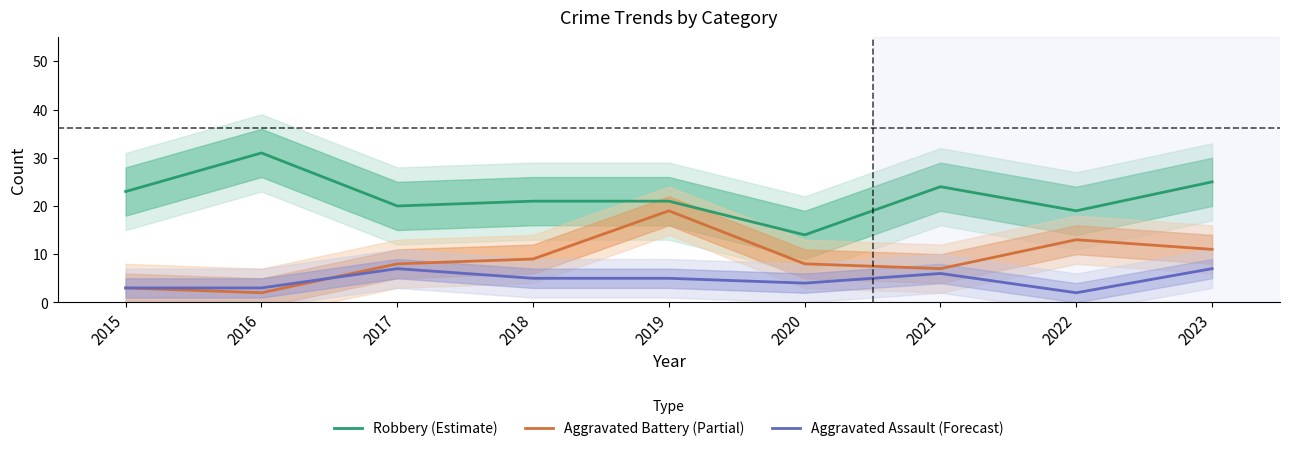

Reading right to left, extract all data points from this chart.

Robbery (Estimate): 2023=25	2022=19	2021=24	2020=14	2019=21	2018=21	2017=20	2016=31	2015=23
Aggravated Battery (Partial): 2023=11	2022=13	2021=7	2020=8	2019=19	2018=9	2017=8	2016=2	2015=3
Aggravated Assault (Forecast): 2023=7	2022=2	2021=6	2020=4	2019=5	2018=5	2017=7	2016=3	2015=3